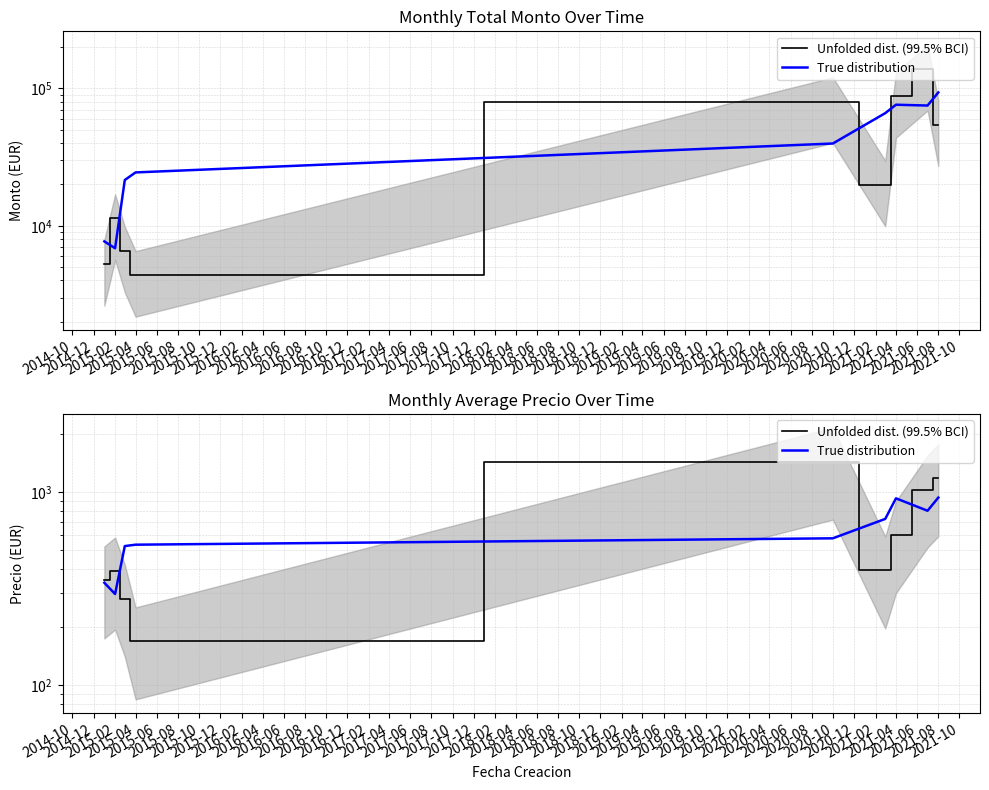

How many intersections are there between Unfolded dist. (99.5% BCI) and True distribution?

4